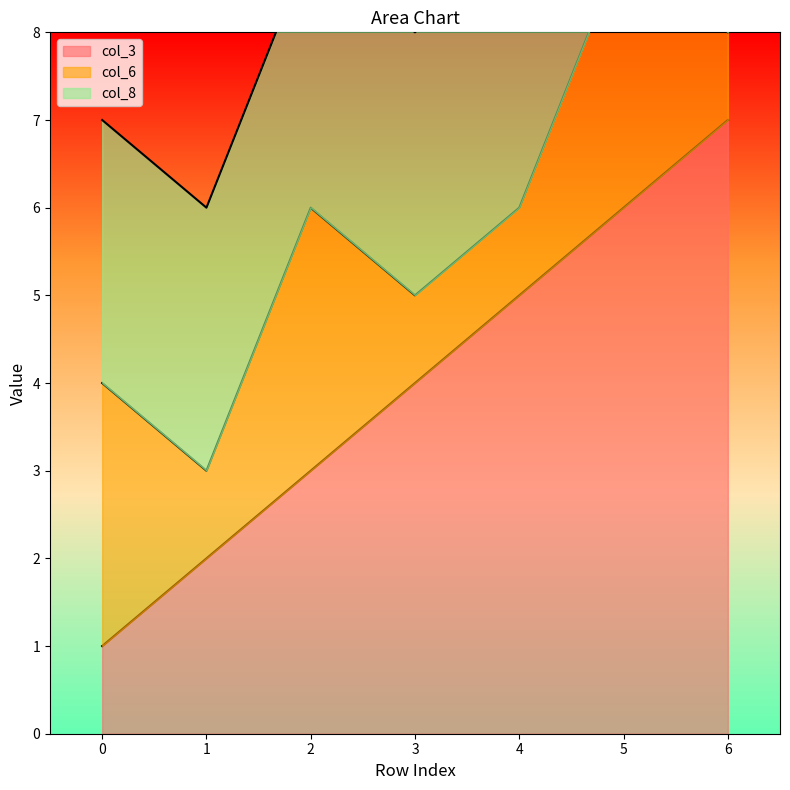

List the series in order of their overall mean, lowest first.

col_6, col_8, col_3